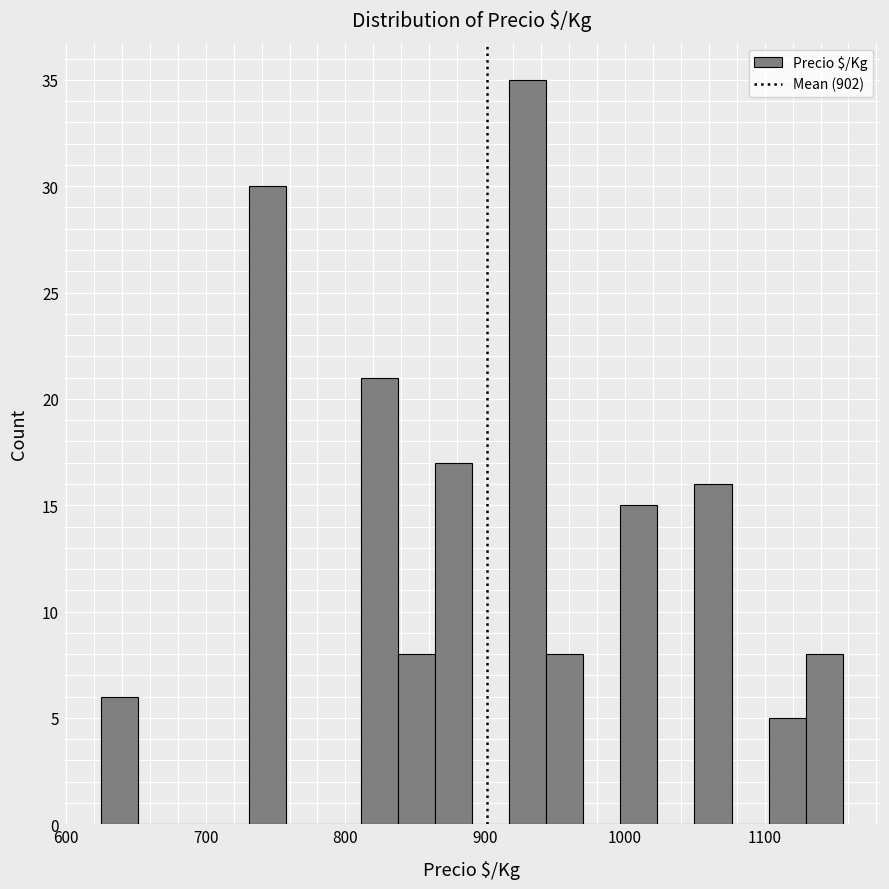

Around what value on the x-axis is the tallest bar? Give the approximate position of its centre, as read against the axis.

930